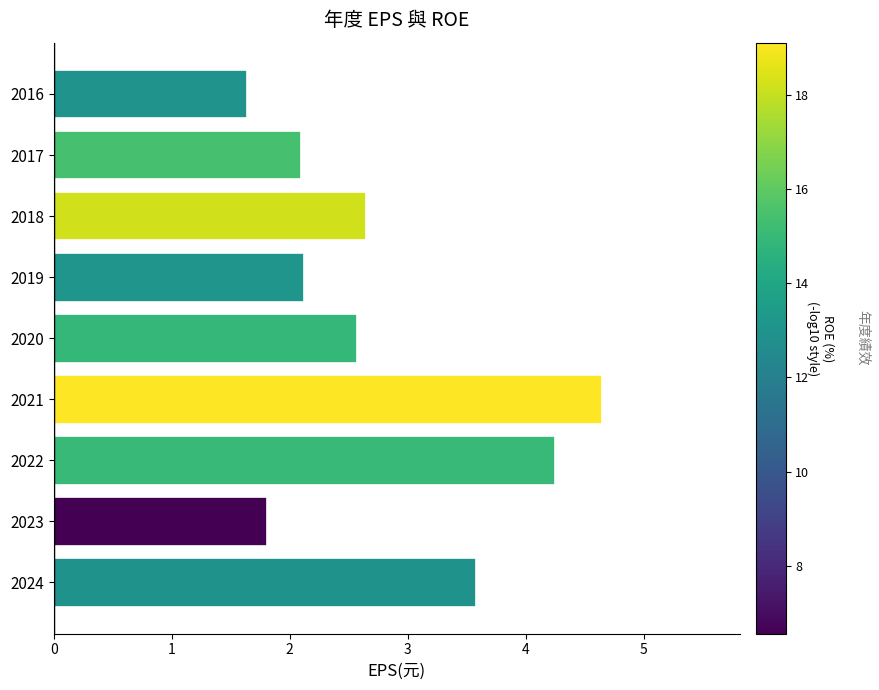

What is the difference between the maximum and second lowest values?

2.8